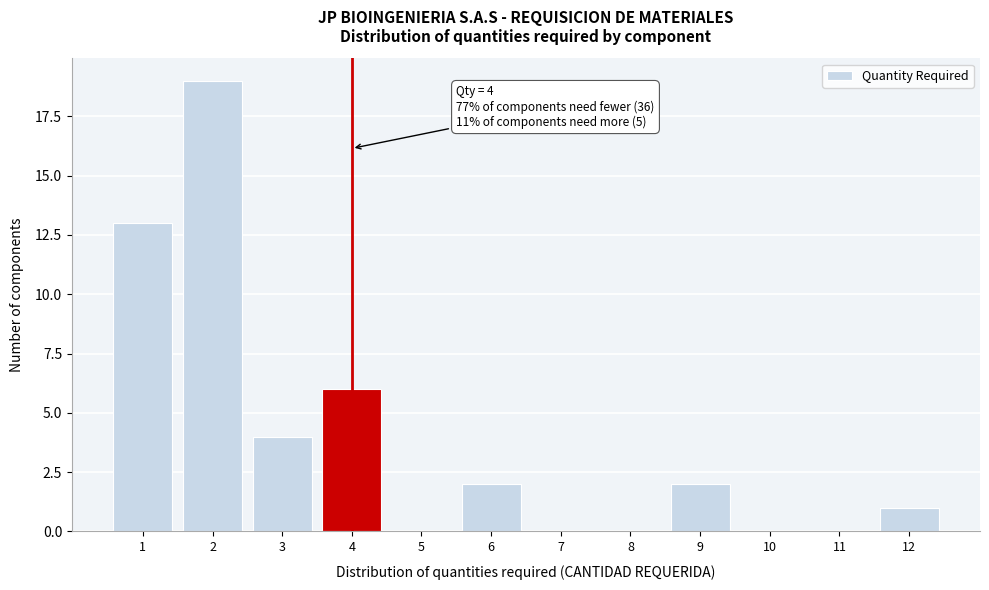

Over which range of the x-axis is the bar tallest?

1.5 to 2.5